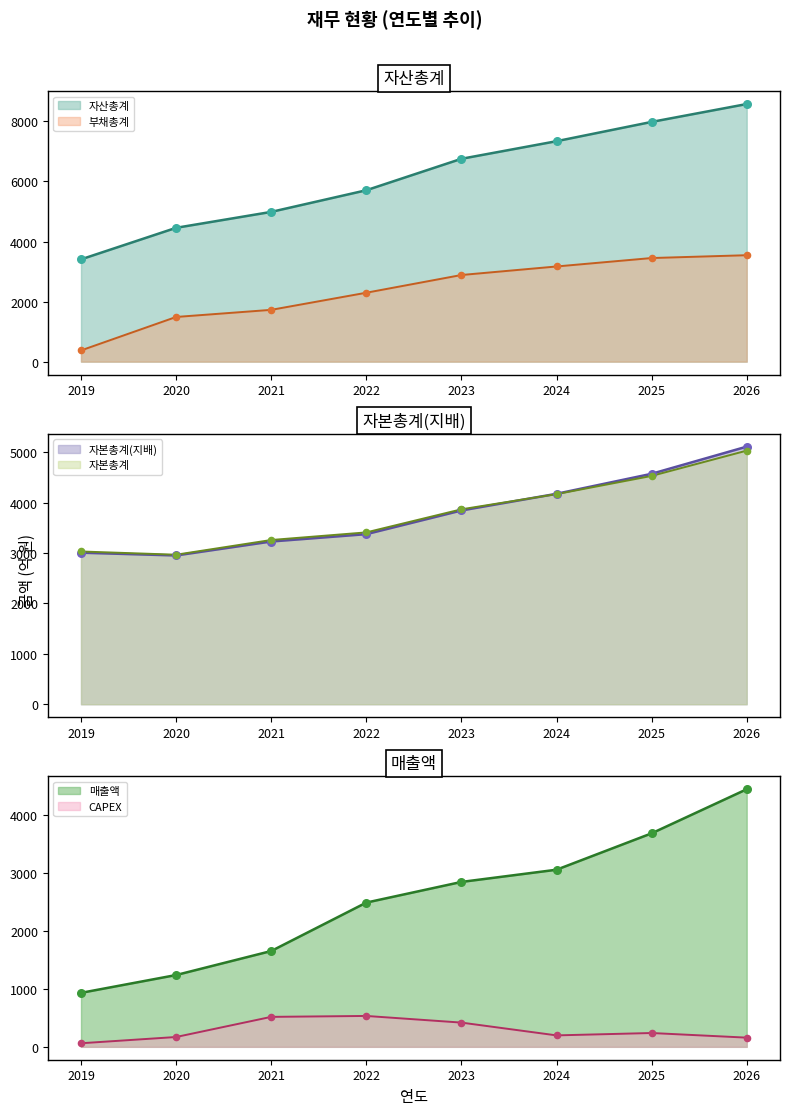

At which category is the sum across all series the highest?

2026